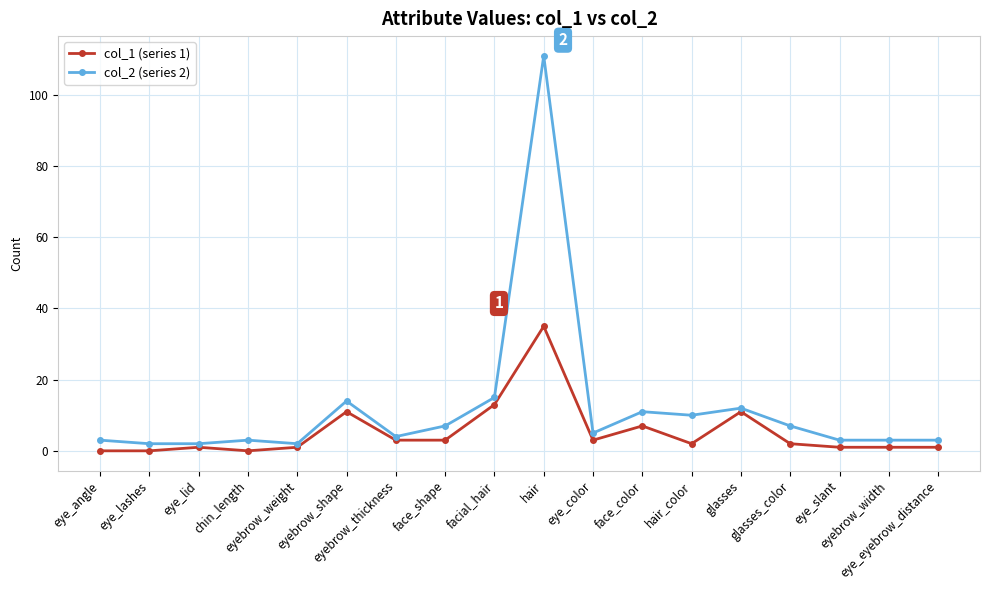

What is the total value across all series at eye_lashes?

2